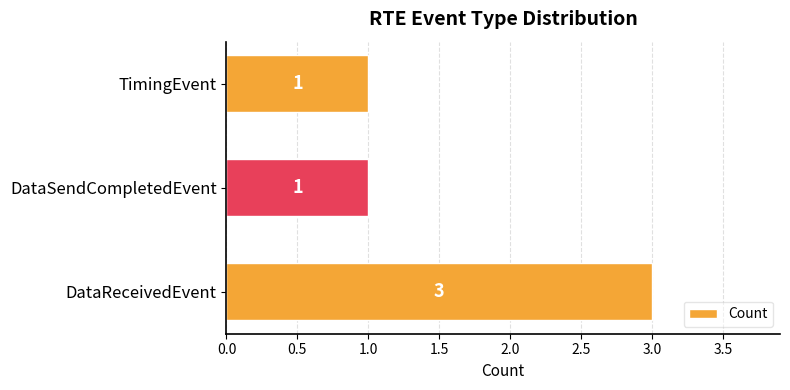

Reading bottom to top, extract all data points from this chart.

3	1	1